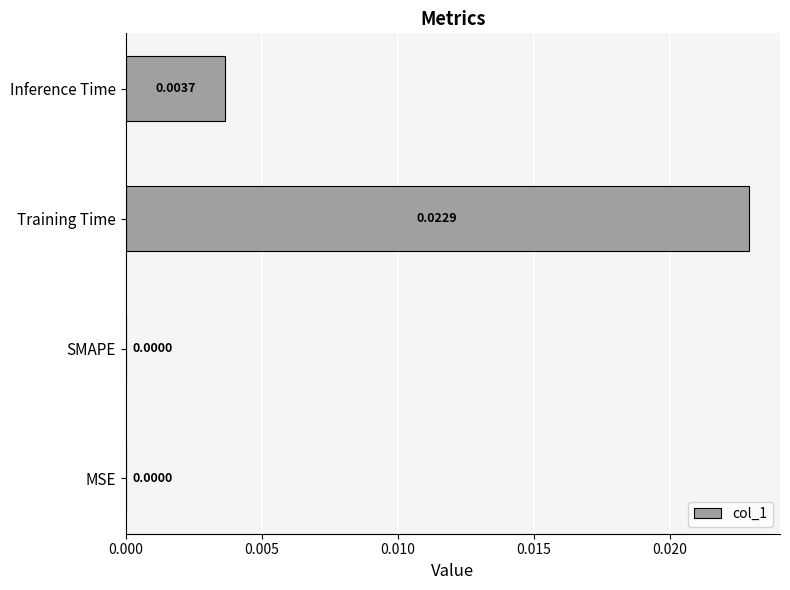

Which has a higher value, Inference Time or SMAPE?

Inference Time